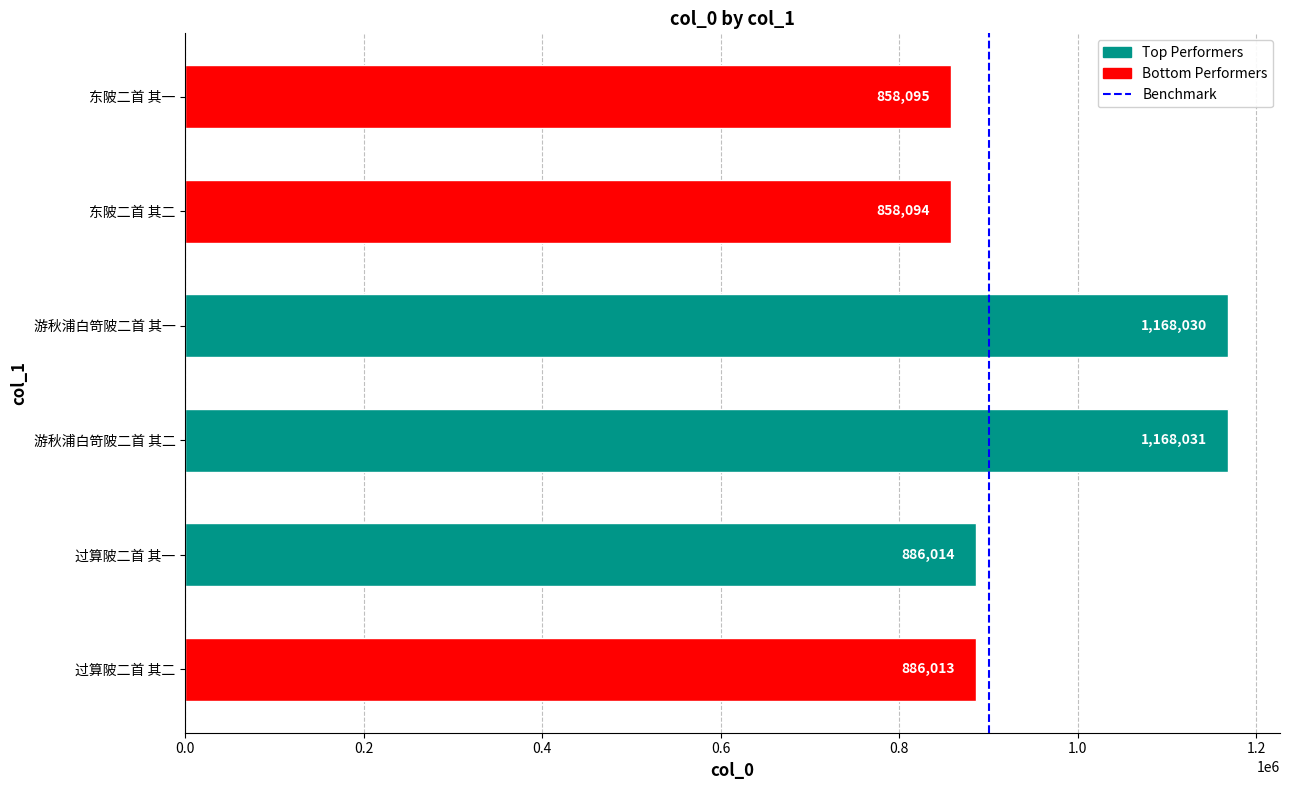

How many bars are there in total?

6